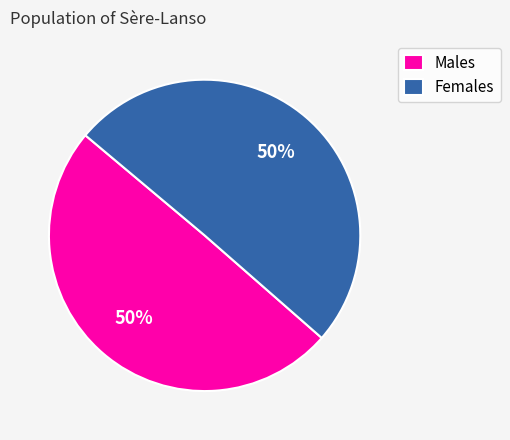

Do Females and Males together represent more than half of the pie?

Yes